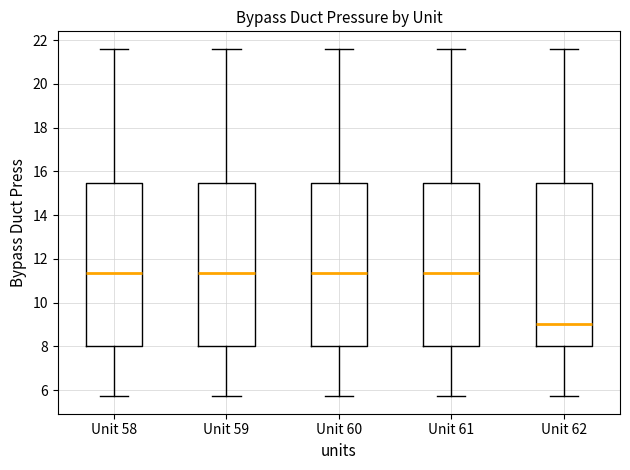

Where does the upper whisker of the box for Unit 61 end on the y-axis? The values are not printed on the chart, so give them approximately, as read against the axis.

21.6